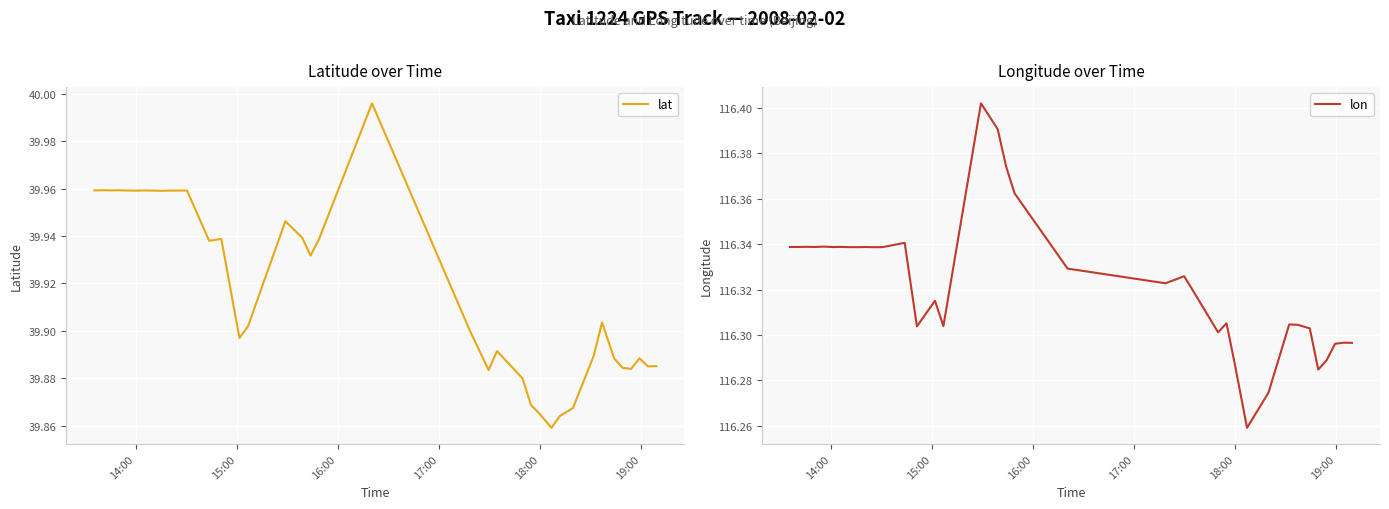

Count the lon values in the range 116 to 117.

40